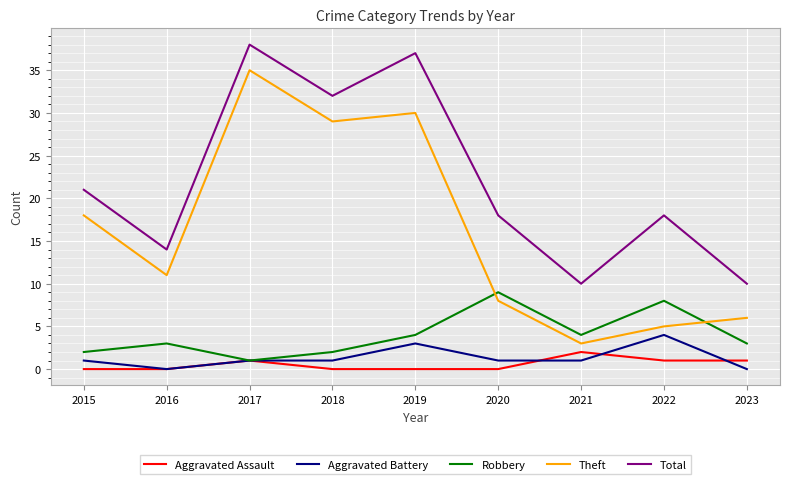

Does the chart have visible grid lines?

Yes